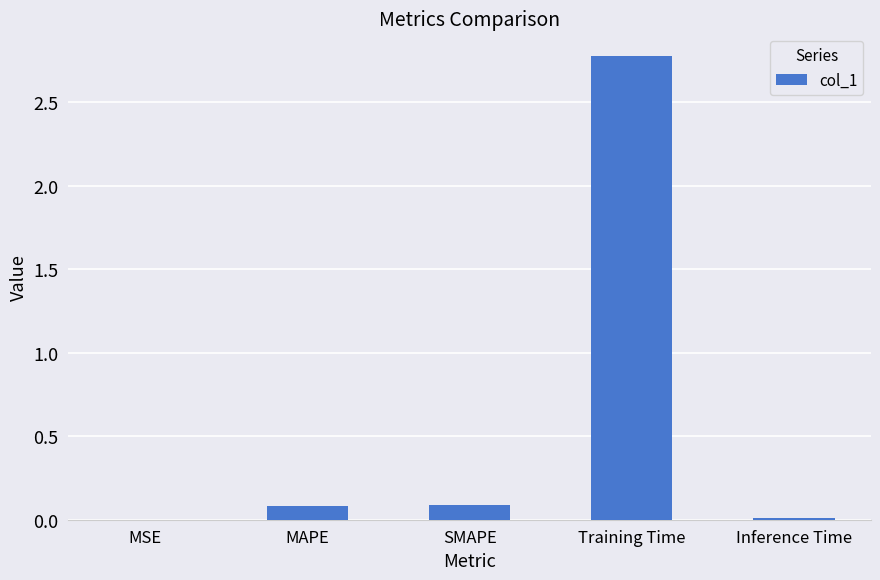

Is it true that the value at Training Time is 1.0?

False